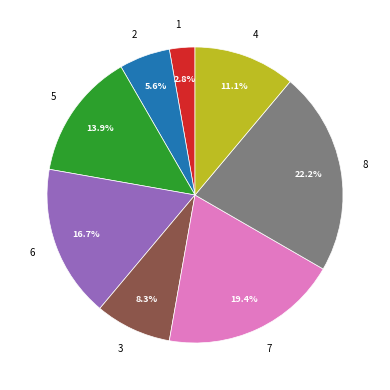

To the nearest percent, what is the average slice percentage?

12%